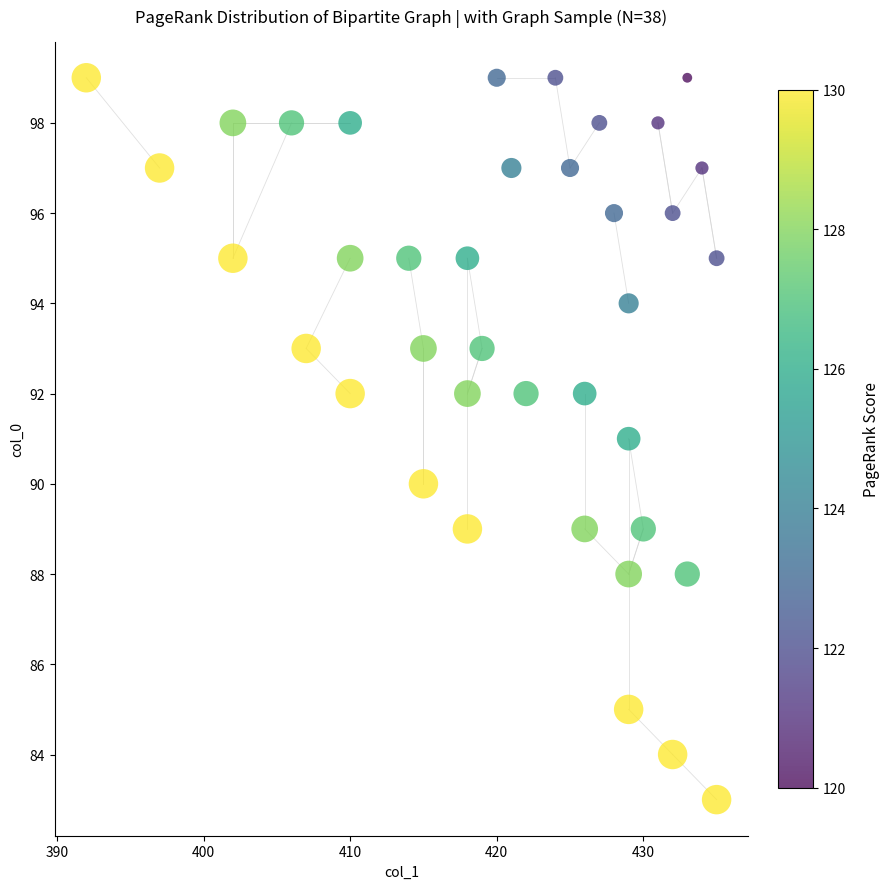

What is the range of X values (max minus min)?

43